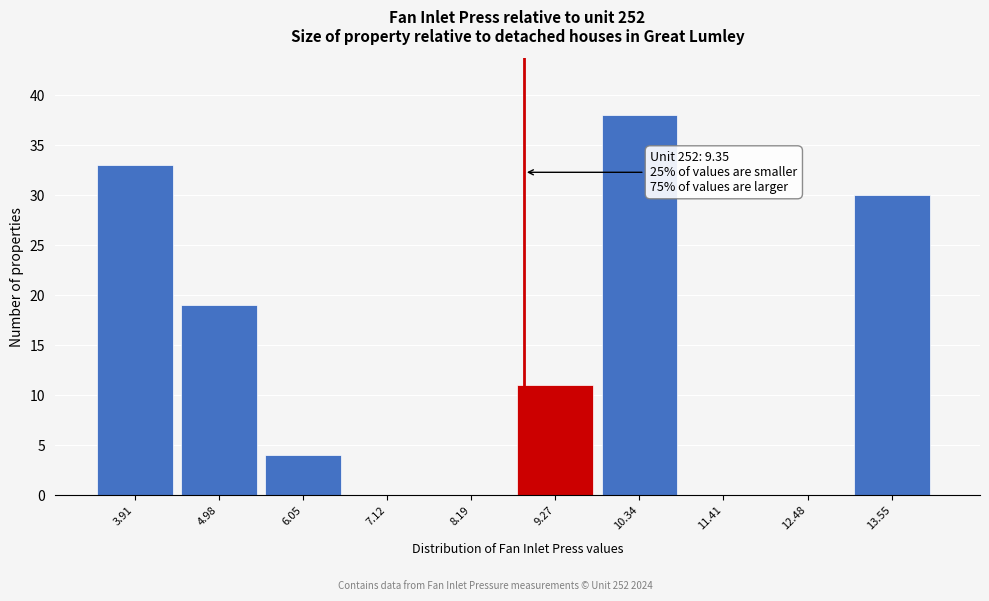

Reading right to left, transcribe all the data shown in this chart.

13.55=30	12.48=0	11.41=0	10.34=38	9.27=11	8.19=0	7.12=0	6.05=4	4.98=19	3.91=33